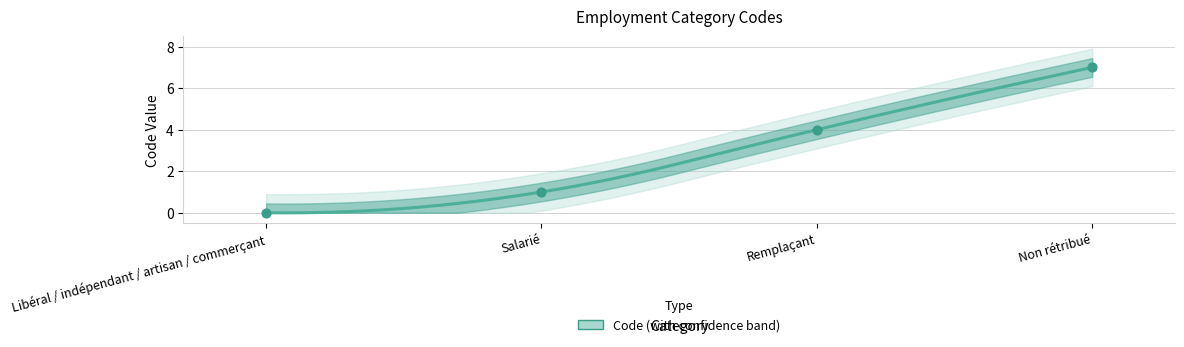

Which has a higher value, Salarié or Remplaçant?

Remplaçant